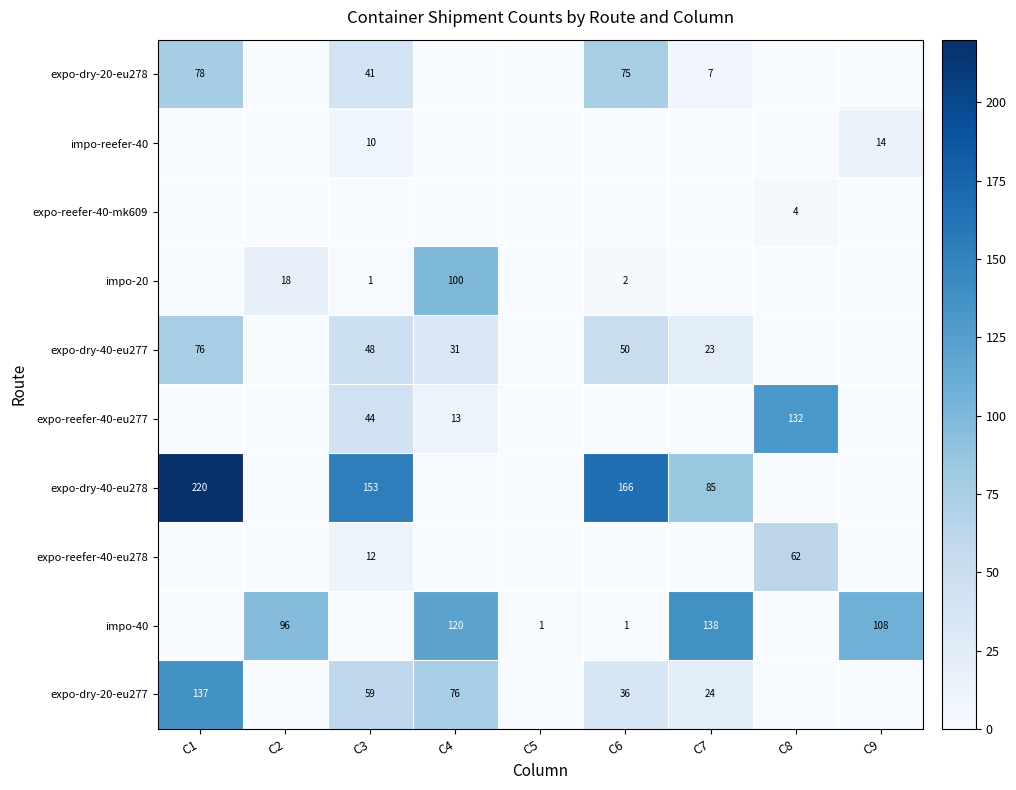

What is the difference between the highest and lowest values at C6?

166